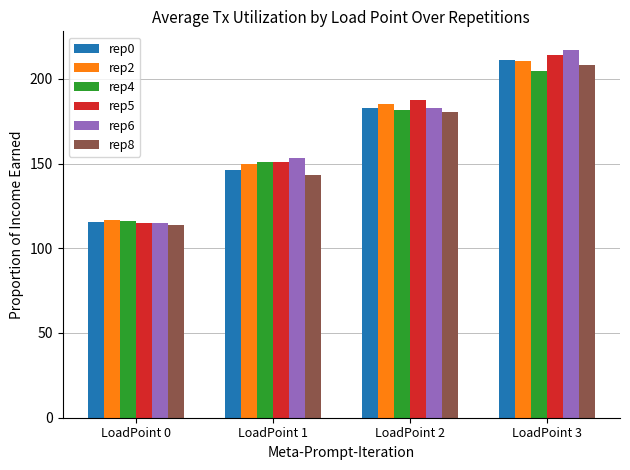

At how many categories does at least one series exceed 209?

1